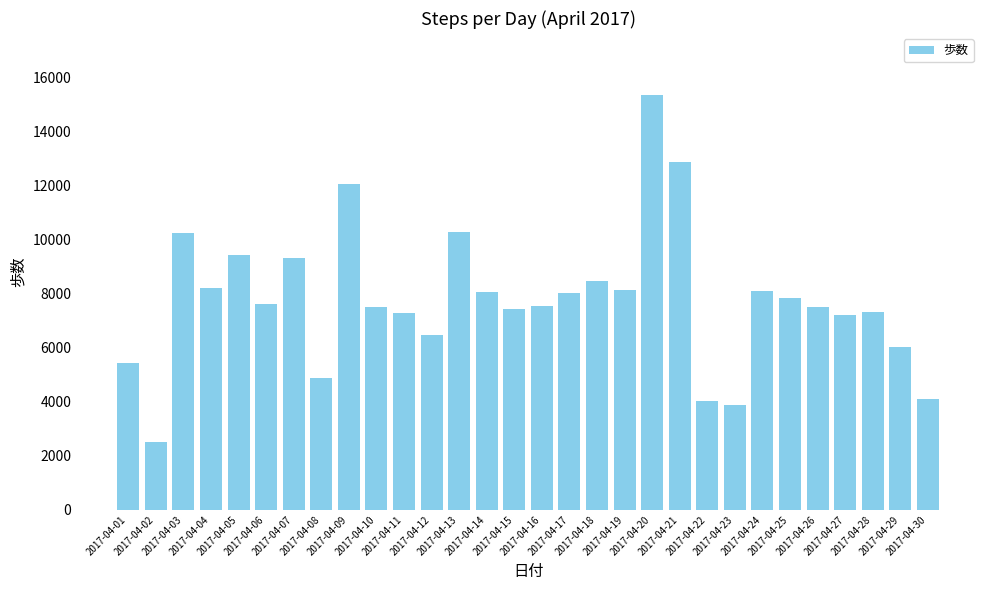

Which category has the lowest value across all series?

2017-04-02